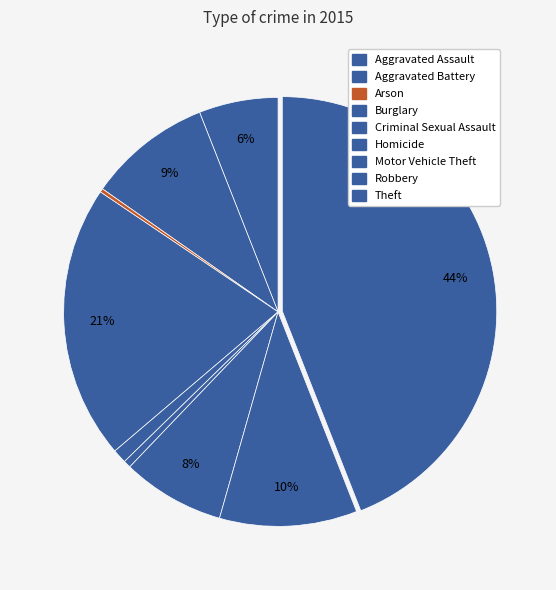

Is there a majority slice in this chart?

No